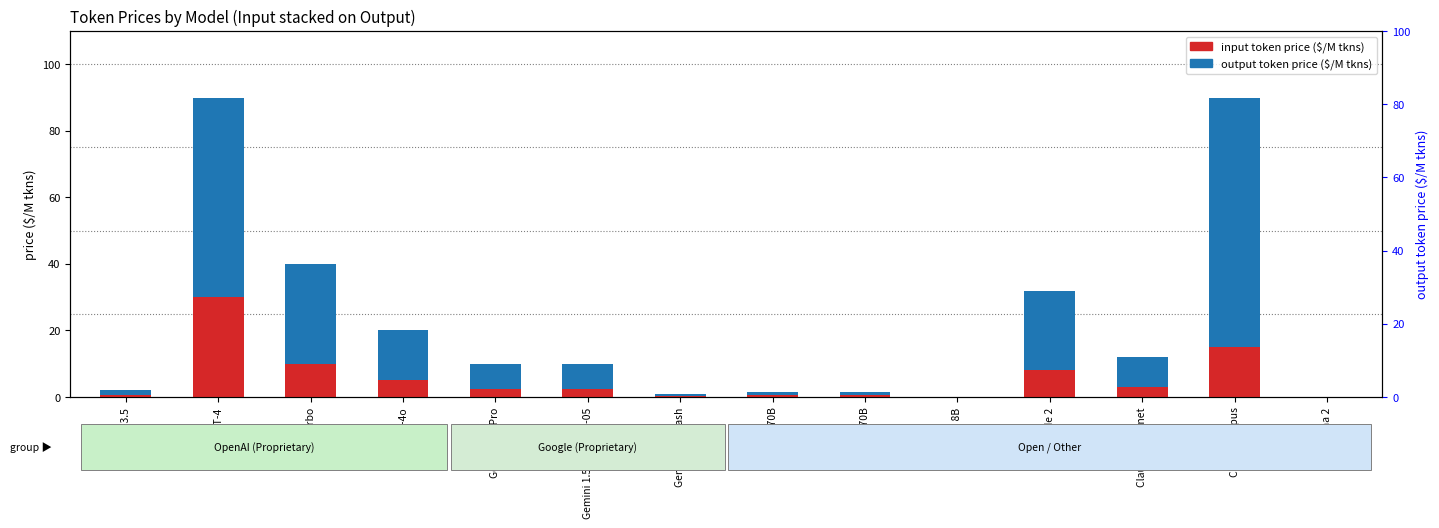

What is the label of the 10th bar from the right?

Gemini 1.5 Pro